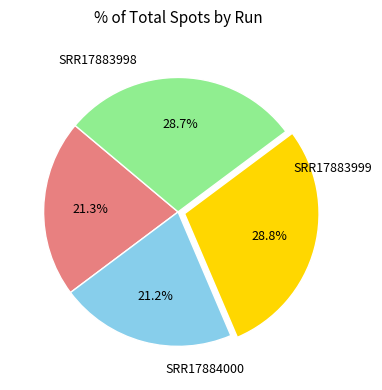

Is there any slice that represents more than half of the pie?

No